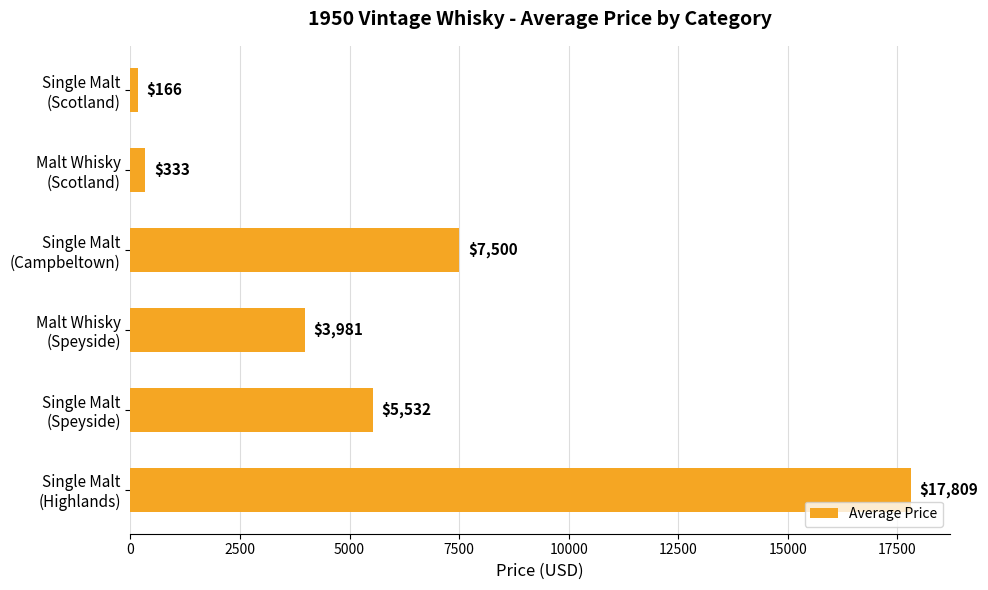

How many series are shown in this chart?

1